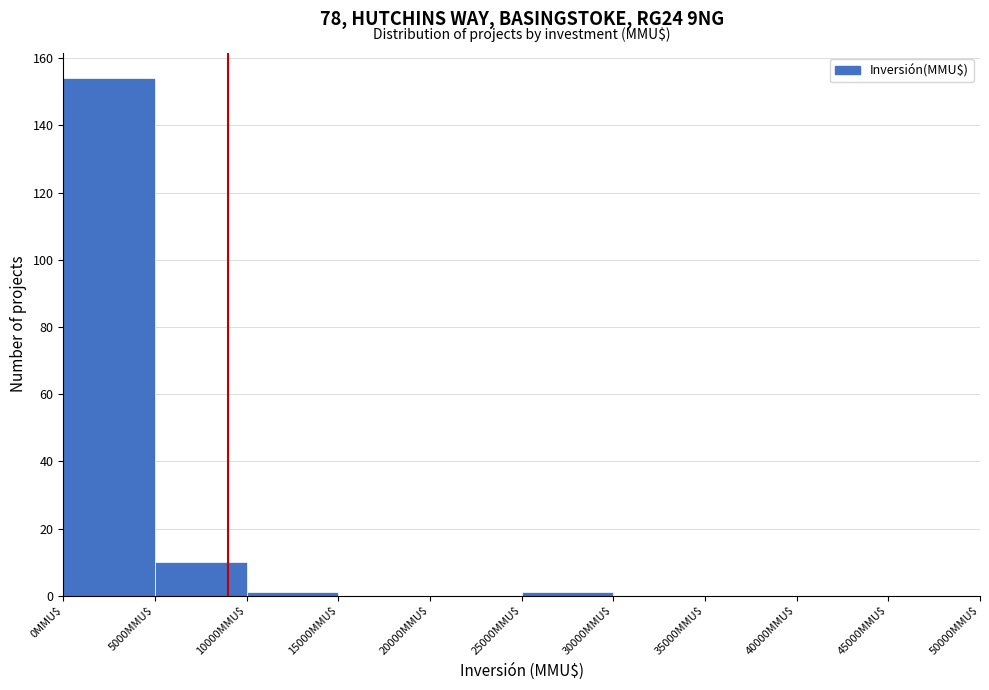

Which range on the x-axis has the tallest bar?

0 to 5000